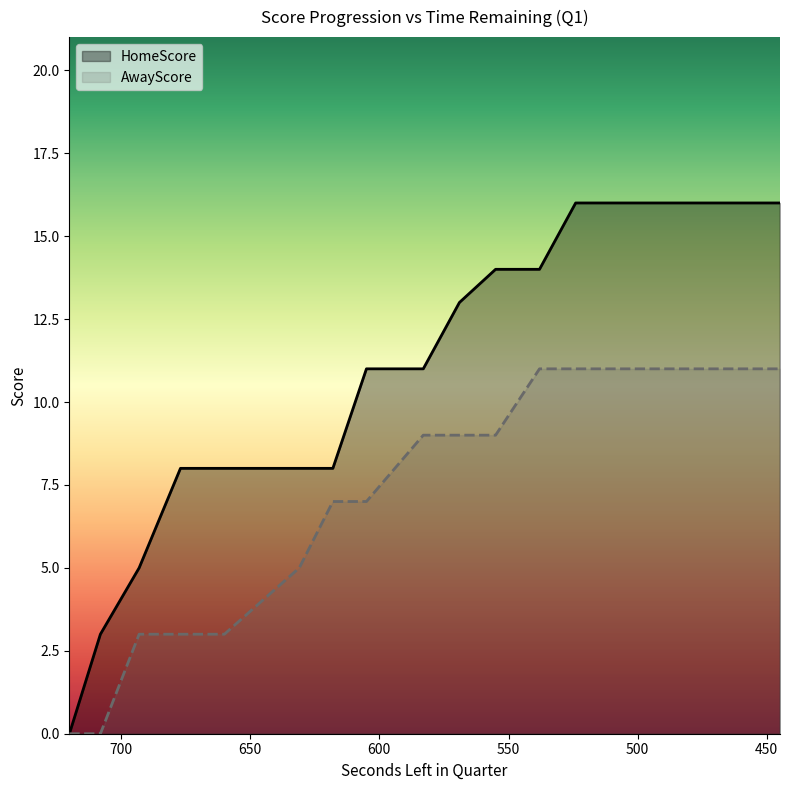

True or false: AwayScore has more than 0 interior local peaks.

False